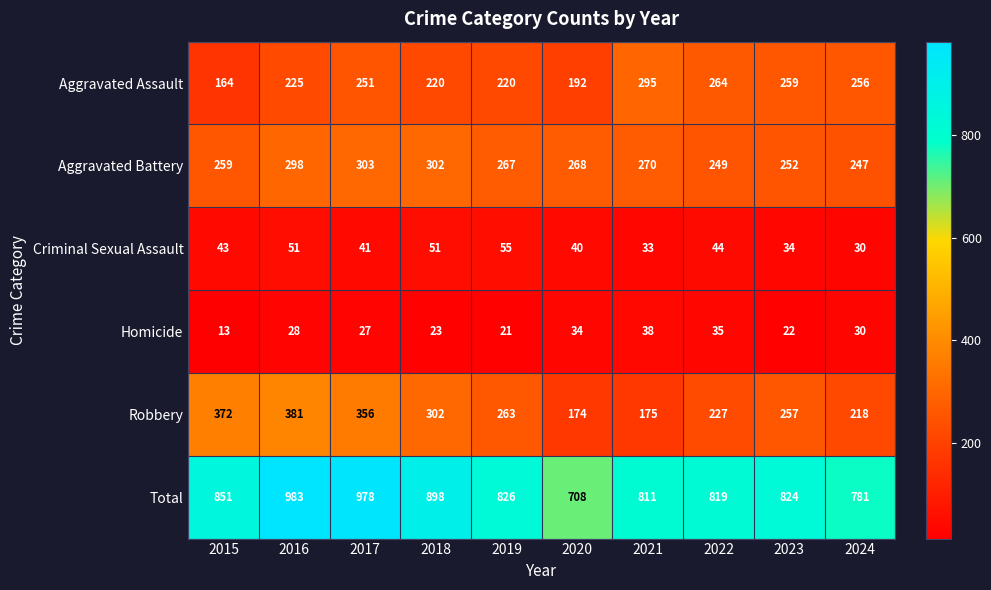

How many data points in Homicide are less than 28?

5